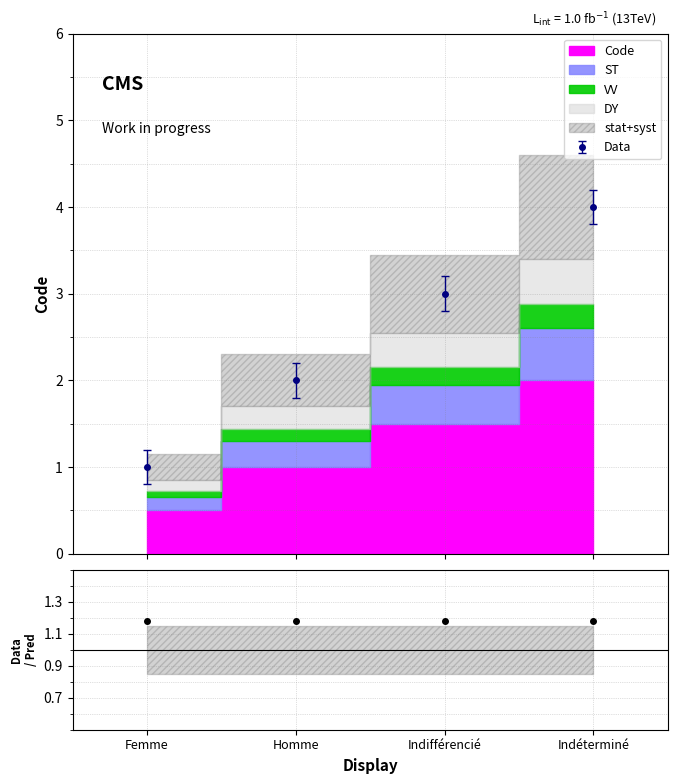

What position from the right is Indifférencié?

2